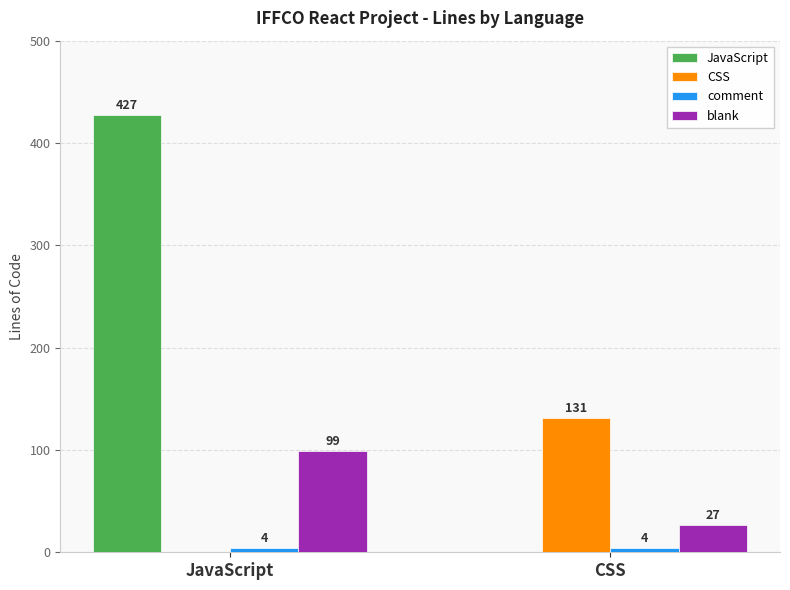

Which label corresponds to the largest value in the chart?

JavaScript